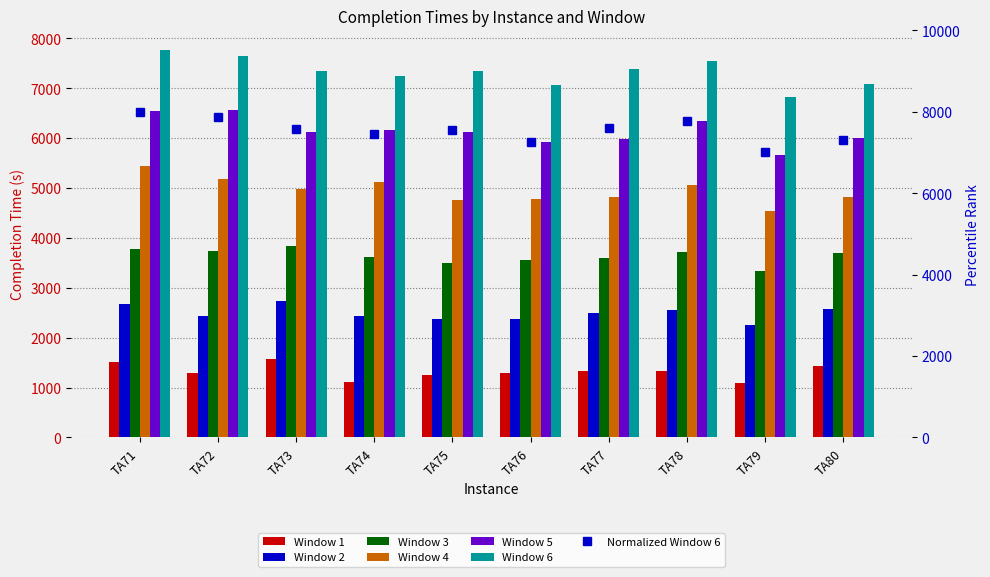

Which has a higher value, TA79 or TA80?

TA80